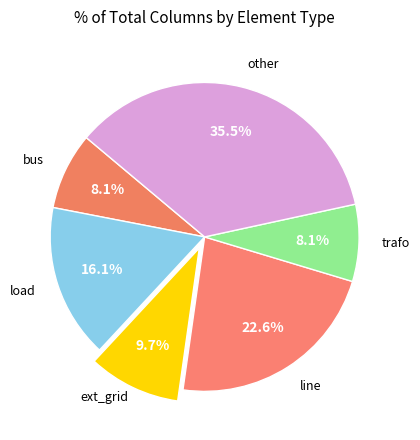

How many slices are in this pie chart?

6